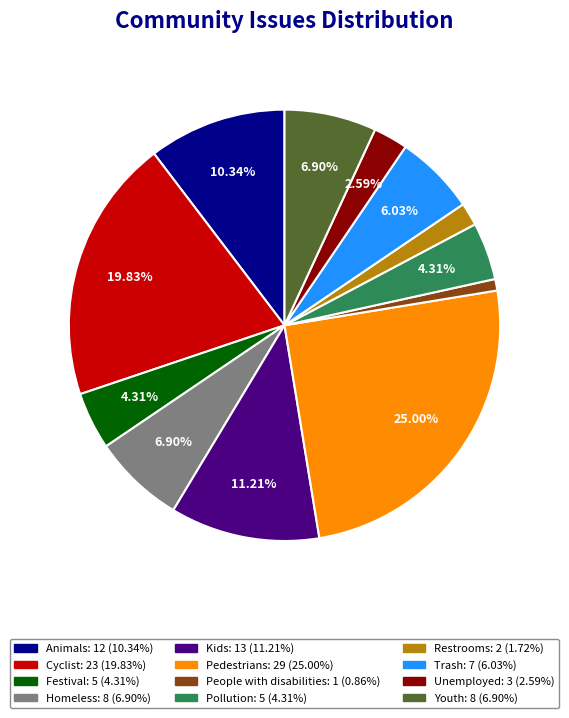

What is the ratio of the value at Kids to the value at Animals?

1.1